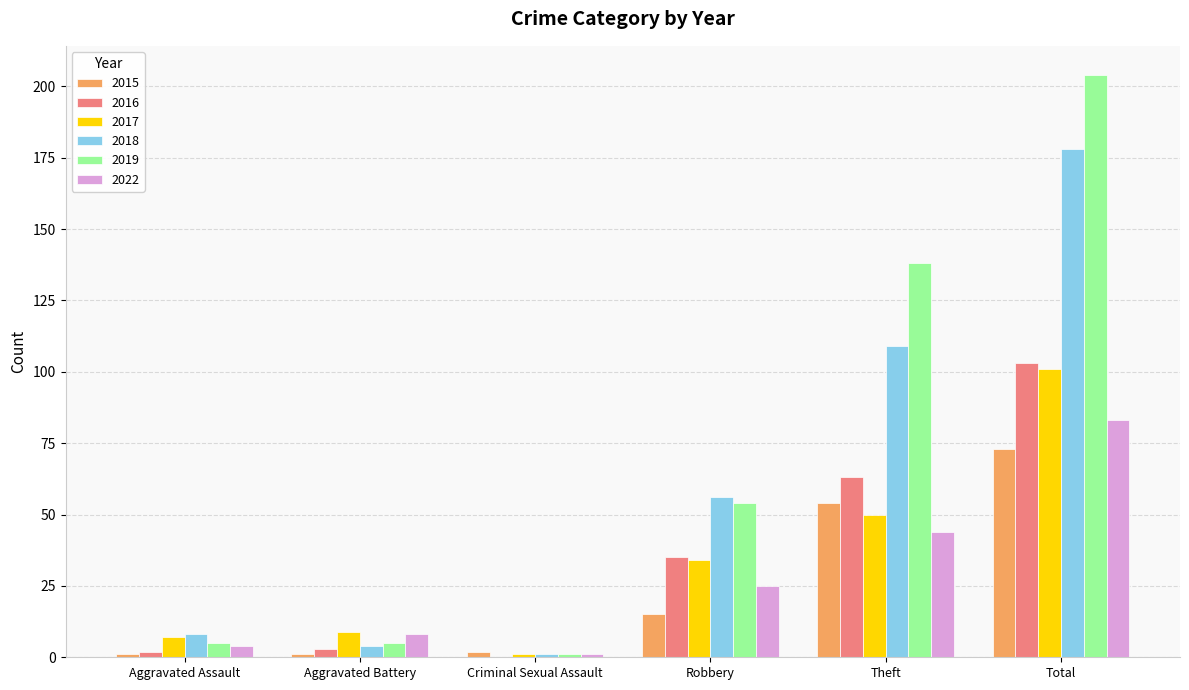

Is it true that 2022 equals 8 at Aggravated Battery?

True